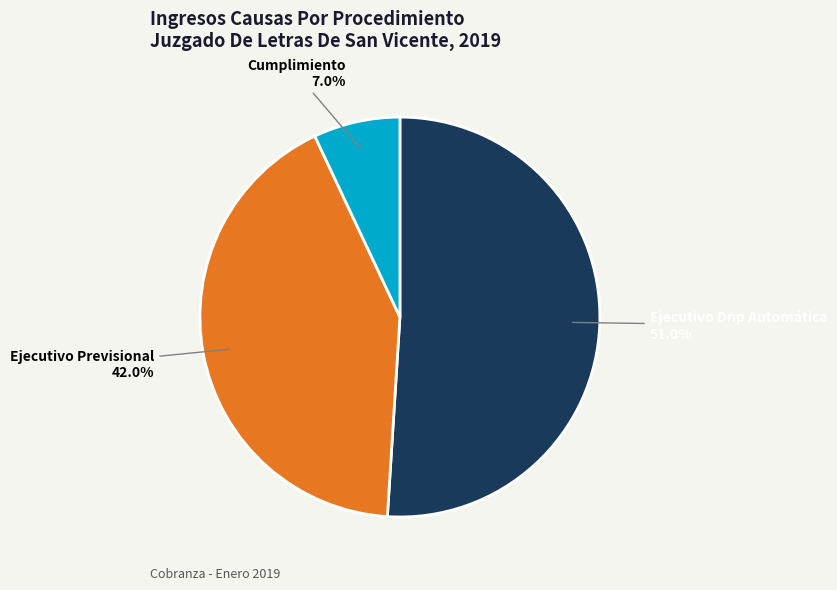

Combined, what portion of the pie is Ejecutivo Previsional and Ejecutivo Dnp Automática?

93.0%